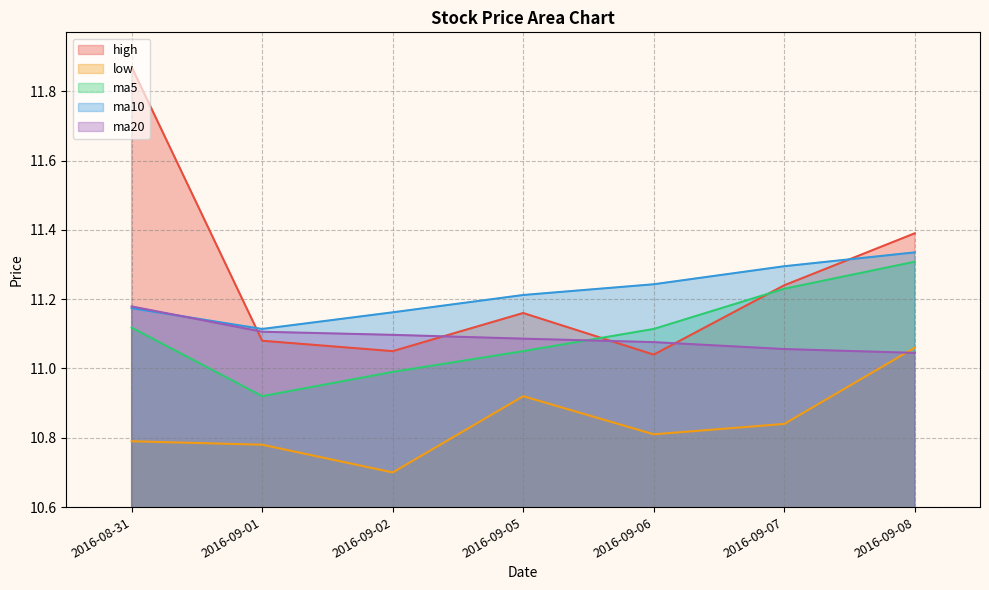

What value does the ma5 series have at 2016-09-05?

11.1